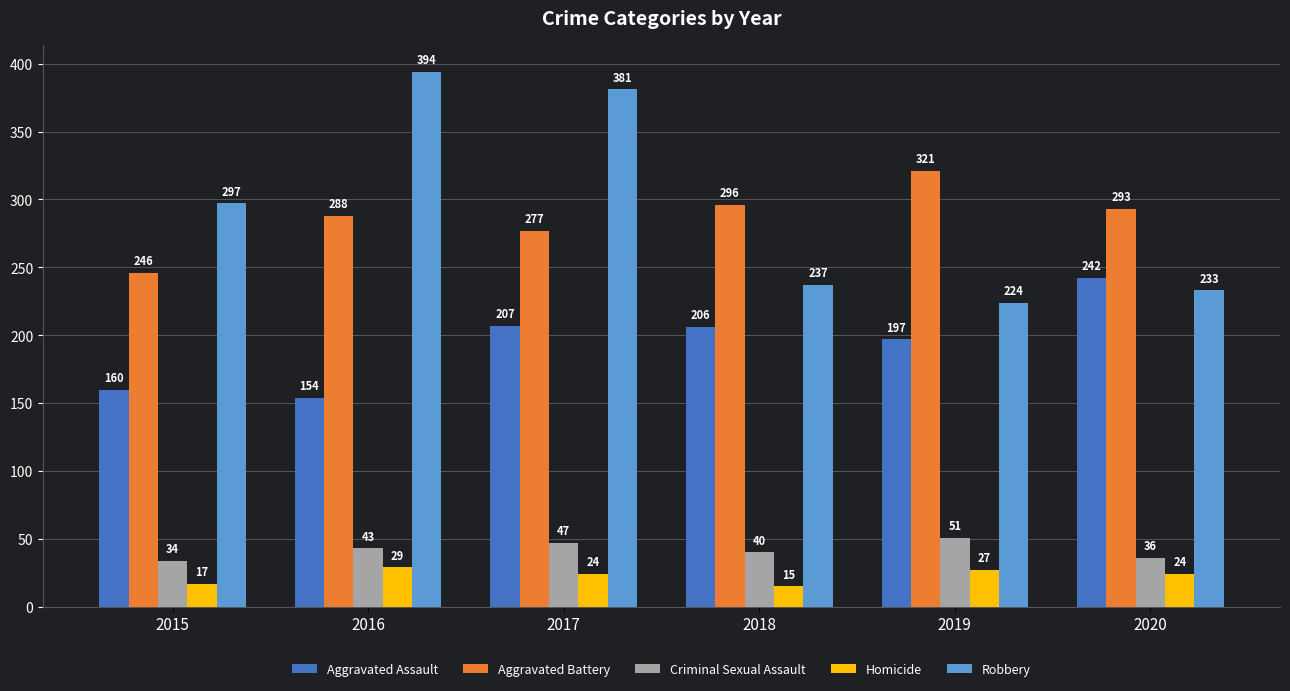

The value of Homicide at 2020 is 24. True or false?

True